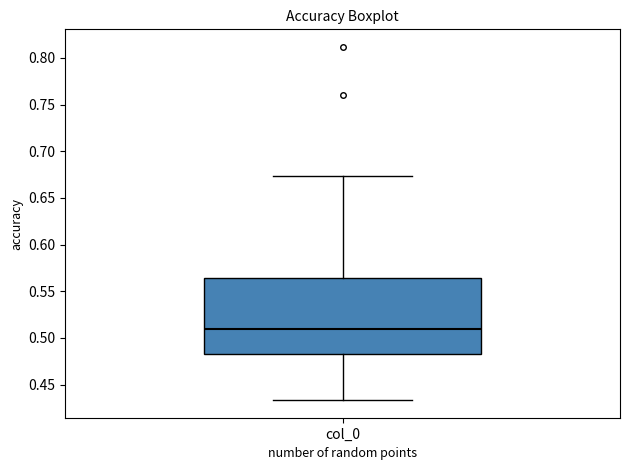

Read this box plot against the y-axis: the position of the median line, the range covered by the box, and the ends of both whiskers. The values are not printed on the chart, so give them approximately, as read against the axis.

median 0.510, box 0.485 to 0.565, whiskers 0.435 to 0.675